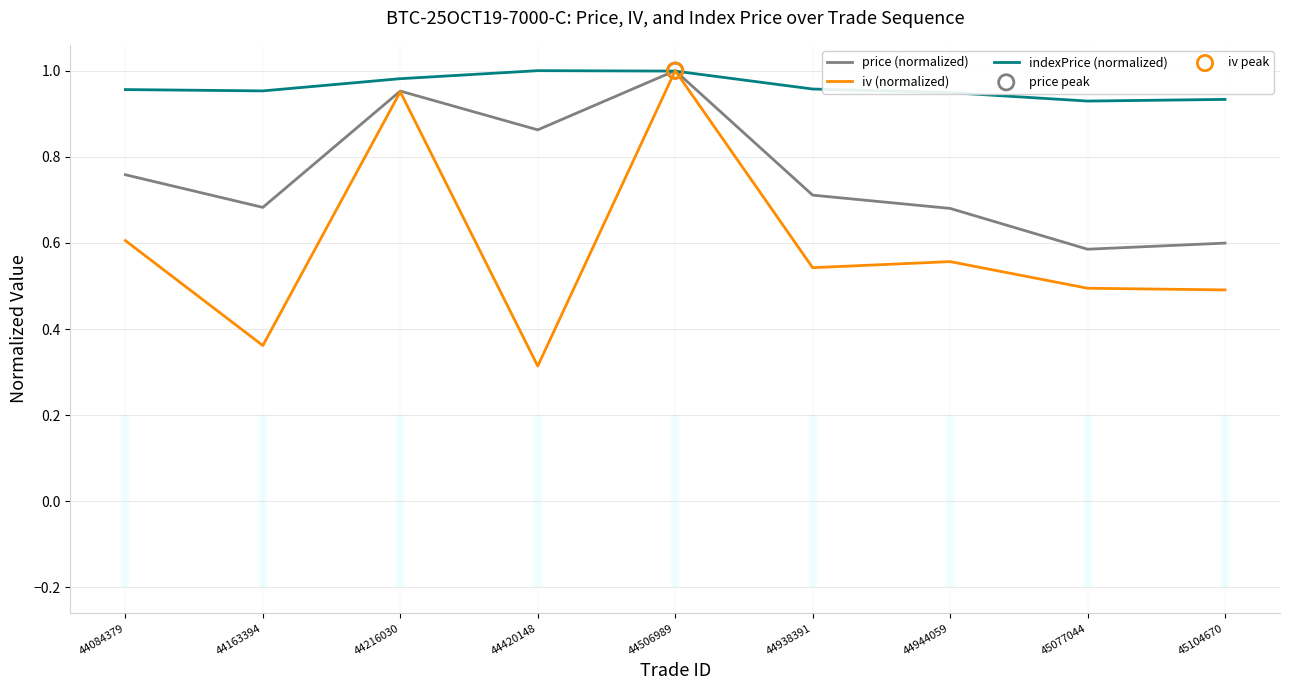

Which series has the largest Y range (max minus min)?

iv (normalized)